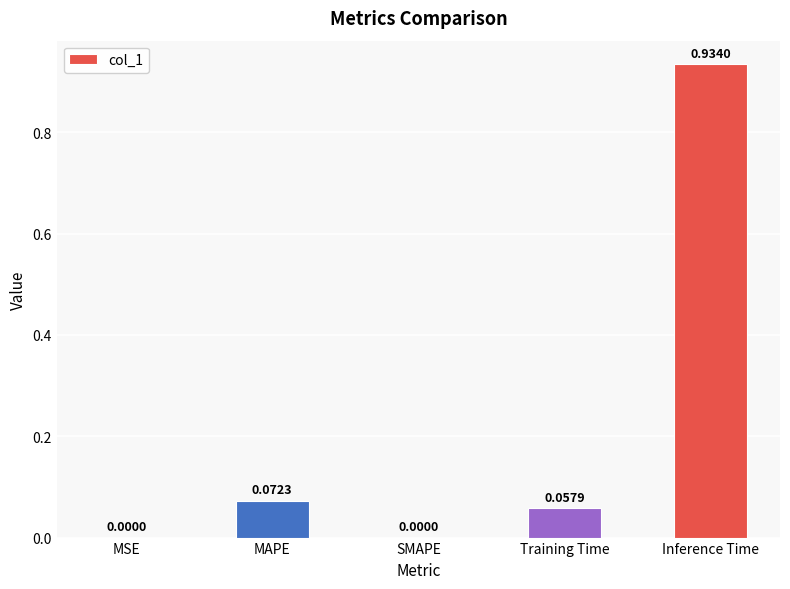

Which label corresponds to the largest value in the chart?

Inference Time